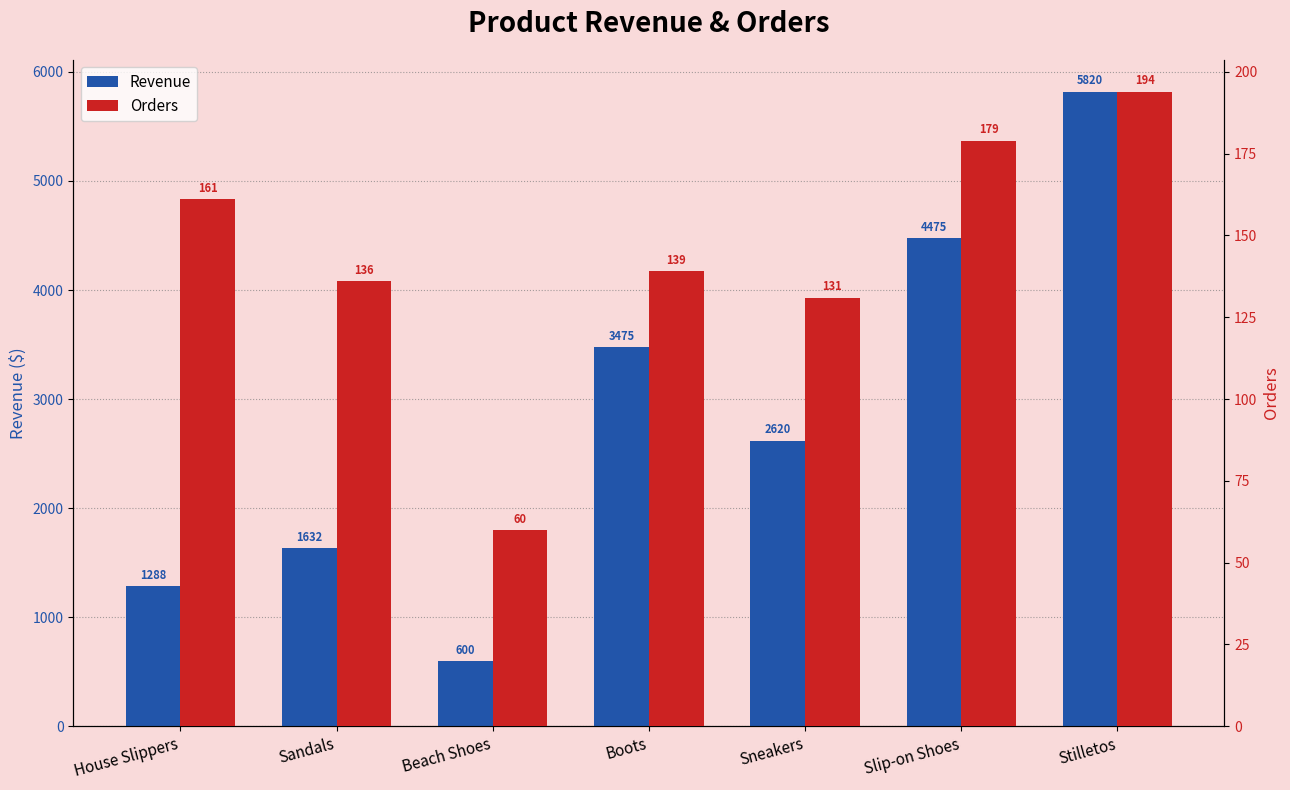

What is the difference between the maximum and minimum values in the Orders series?

134